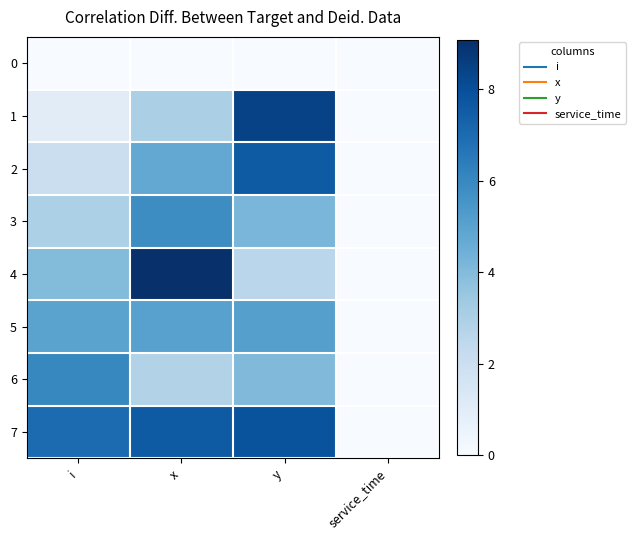

Between y and service_time, which is larger?

y